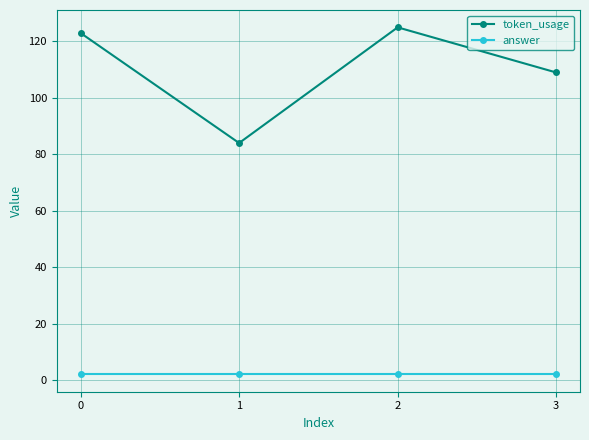

True or false: token_usage and answer intersect in this chart.

False